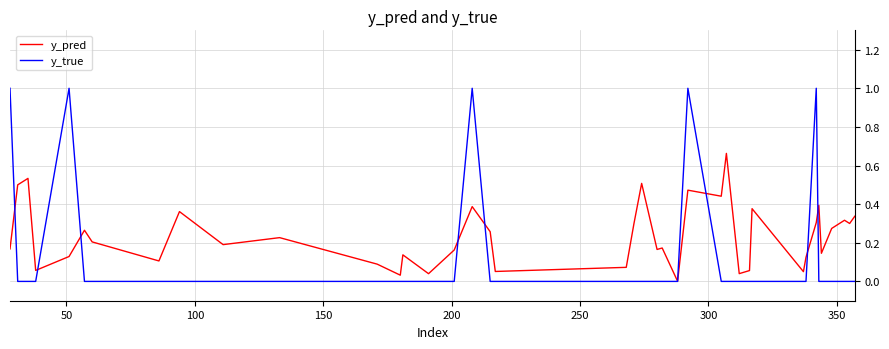

List the series in order of their peak value, lowest first.

y_pred, y_true